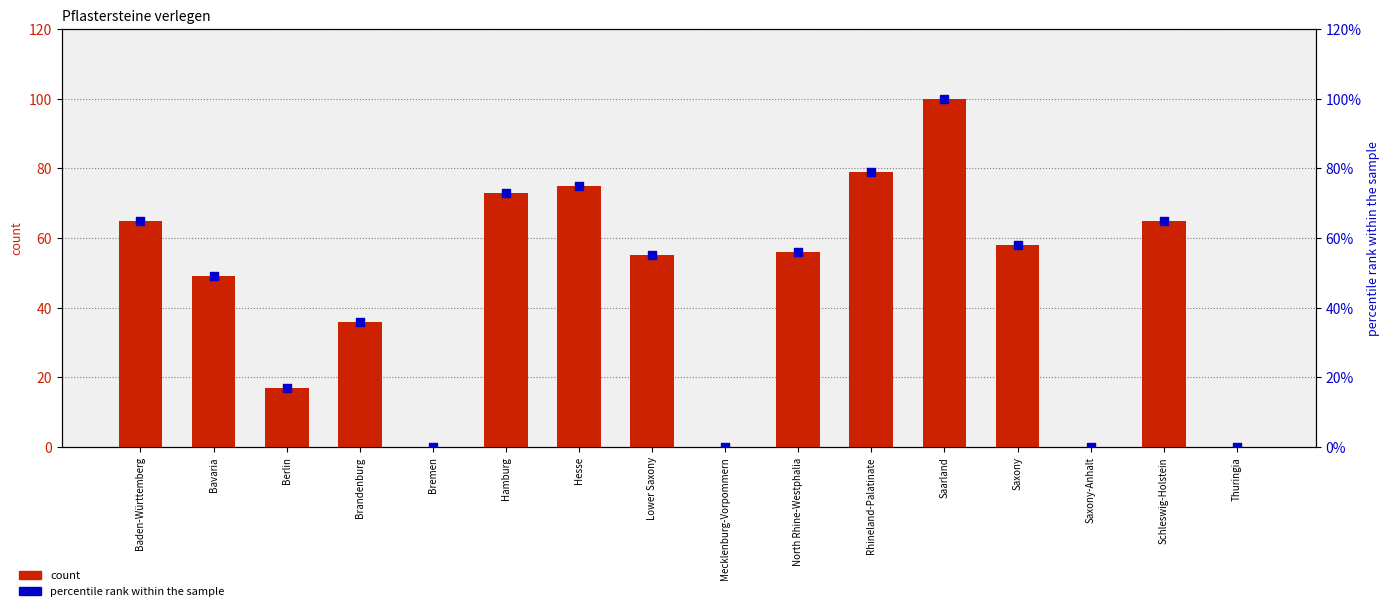

At how many categories does at least one series exceed 13?

12